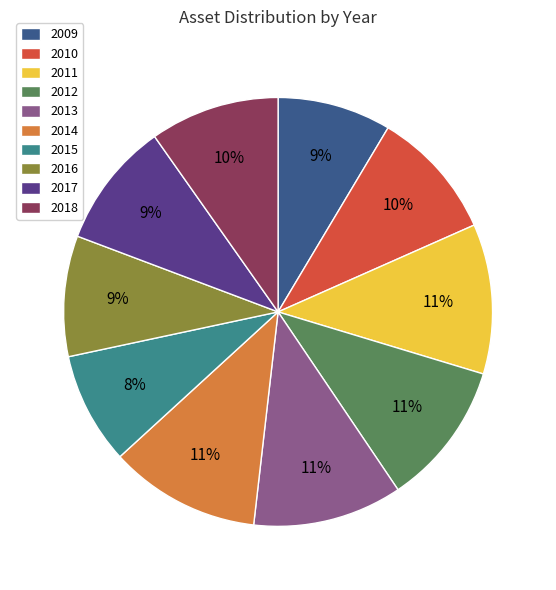

Is 2012 the majority of the pie?

No